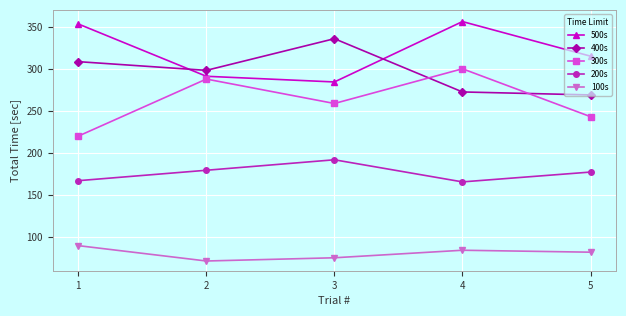

At which category does the chart reach its peak across all series?

4